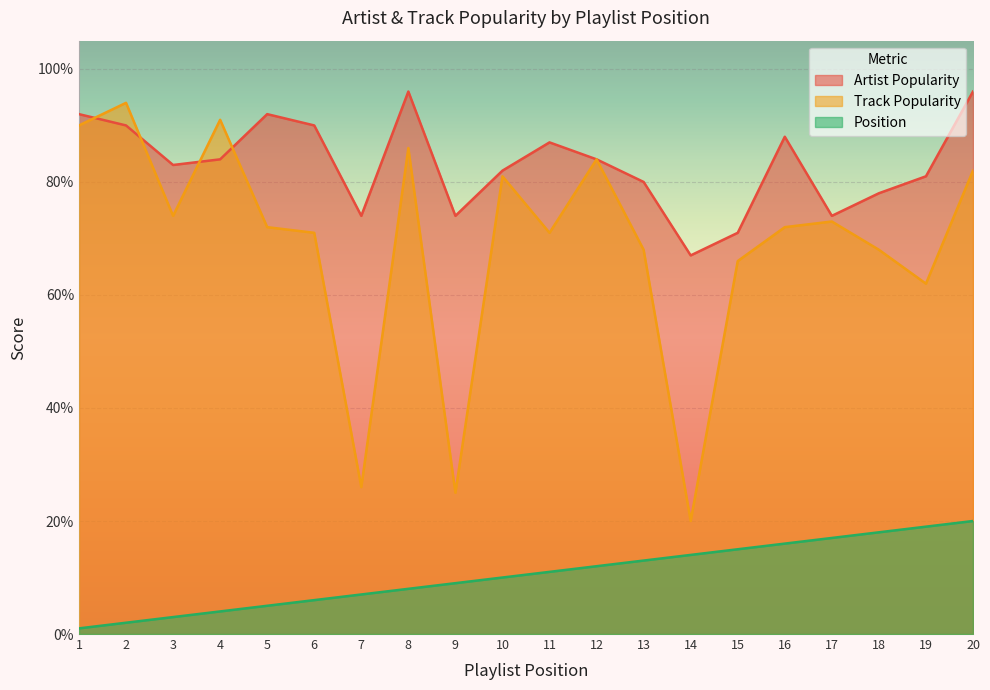

Is it true that Artist Popularity equals 156 at 6?

False